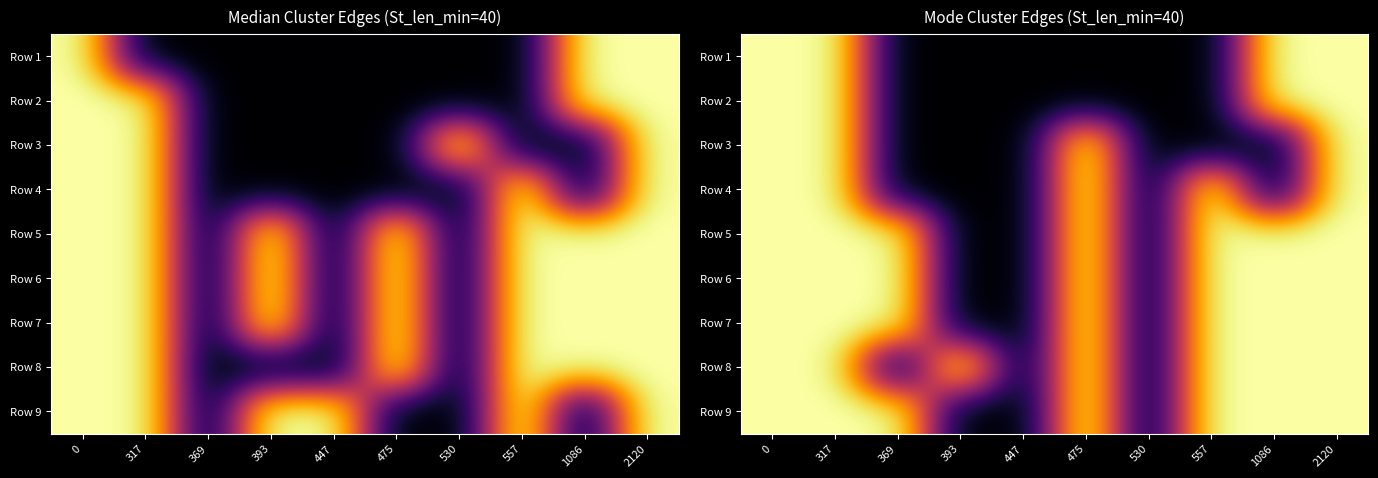

Count the number of data series in this chart.

9